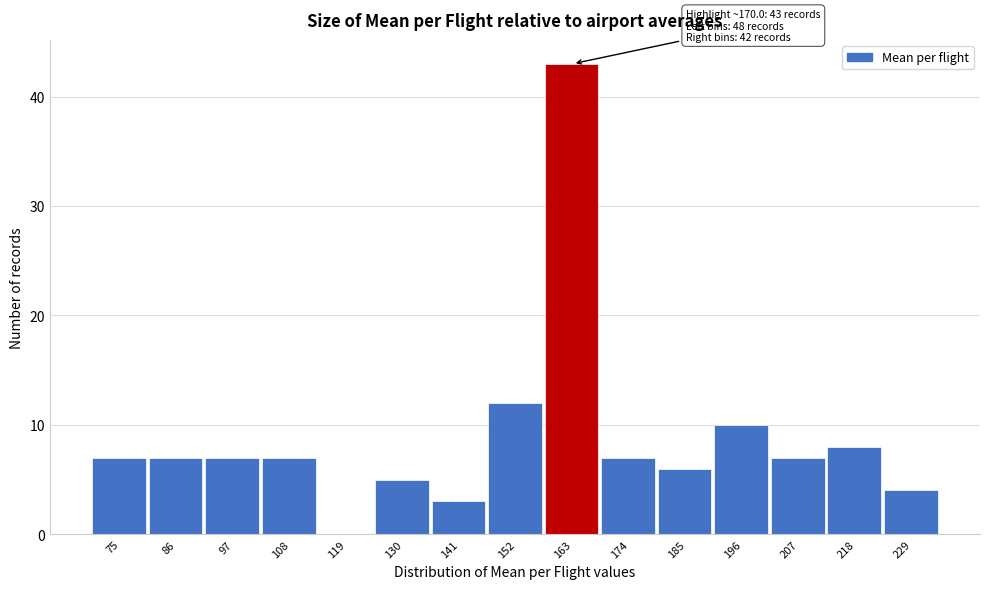

Reading left to right, what are all the values shown in this chart?

75=7	86=7	97=7	108=7	119=0	130=5	141=3	152=12	163=43	174=7	185=6	196=10	207=7	218=8	229=4